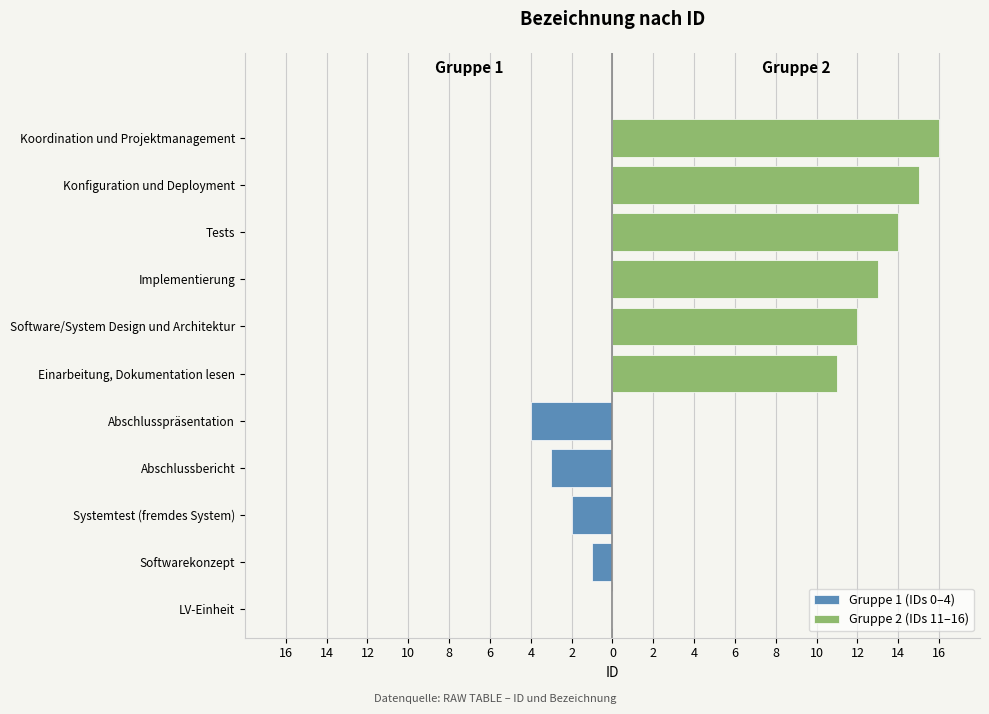

What is the average value of the Gruppe 1 (IDs 0–4) series?

-1